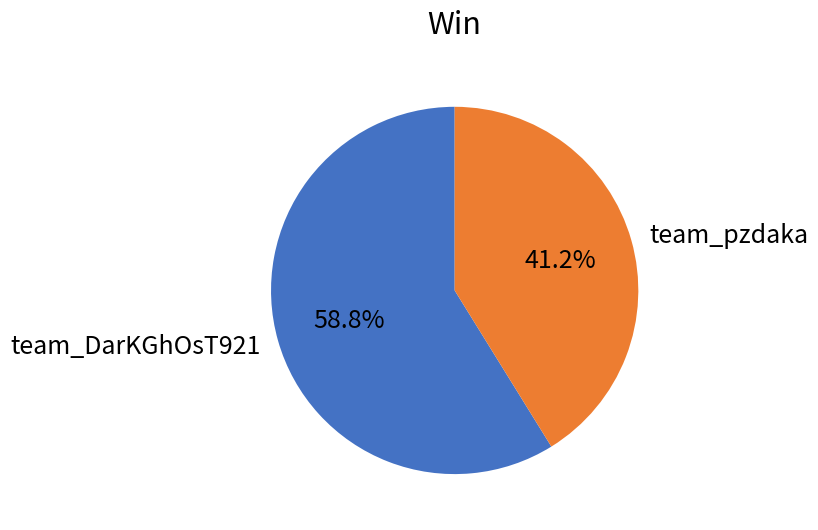

What is the ratio of the value at team_DarKGhOsT921 to the value at team_pzdaka?

1.4